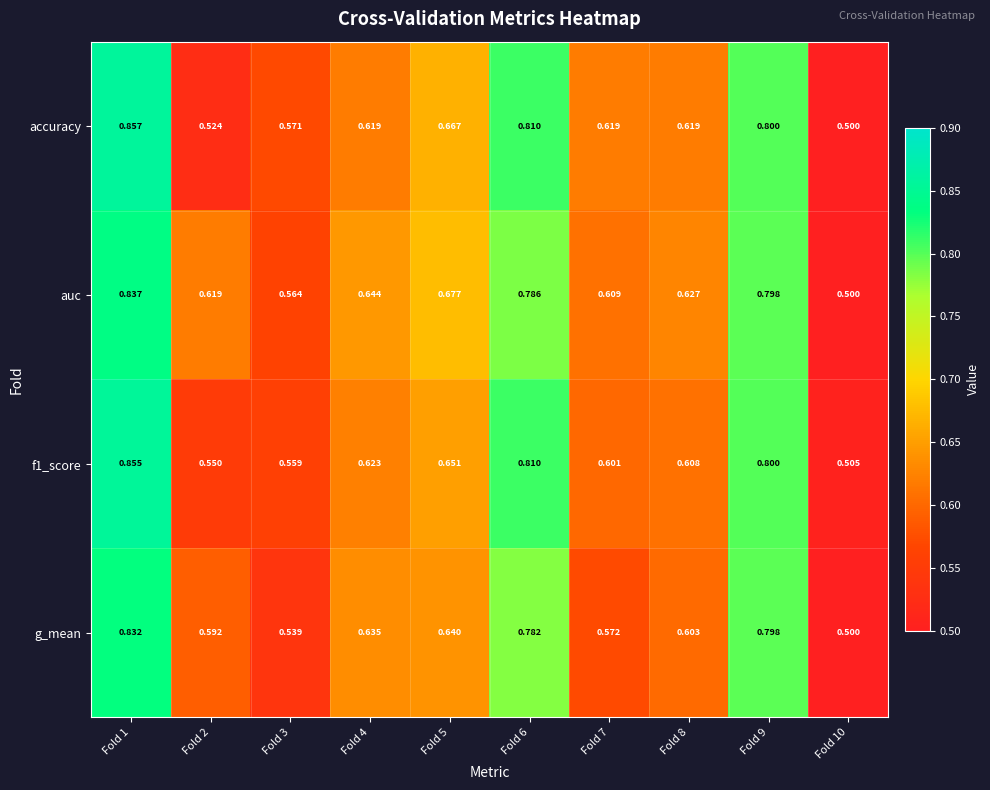

Which series changed the most between Fold 2 and Fold 6?

accuracy